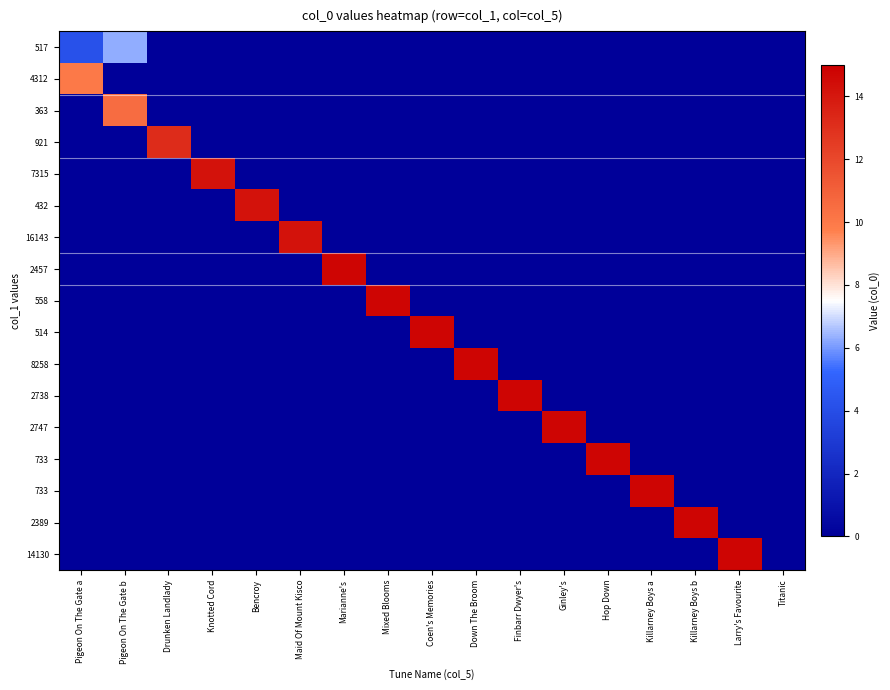

At which category does the chart reach its peak across all series?

Marianne's